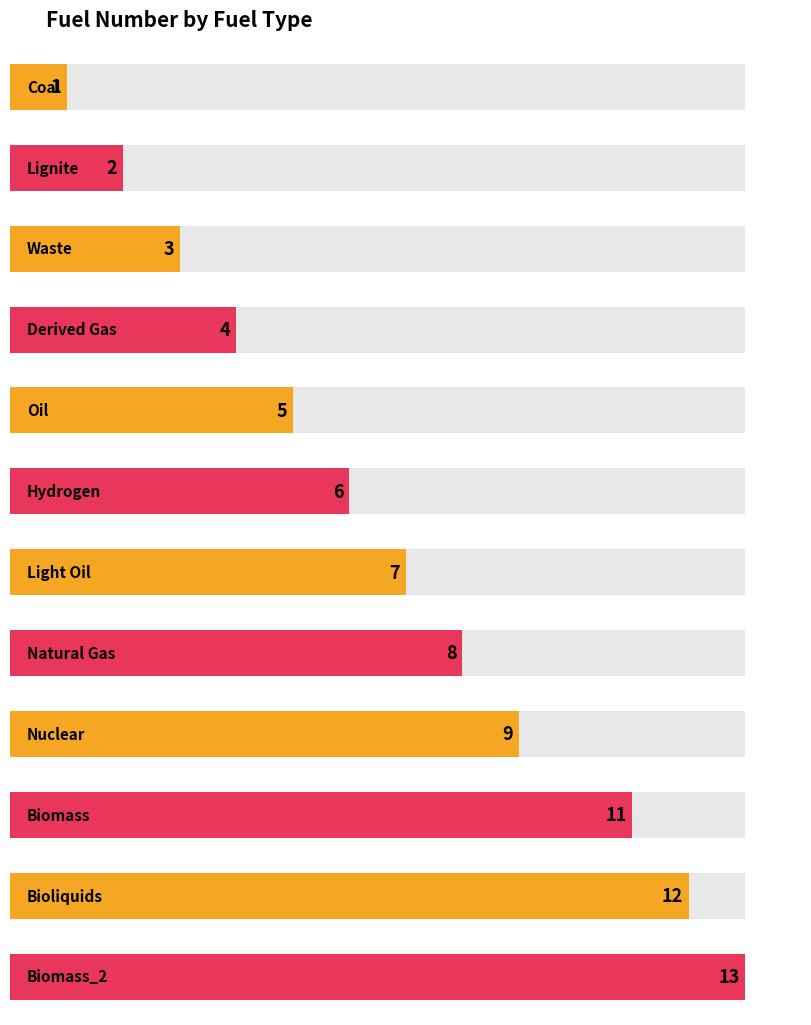

What is the label of the 5th bar from the left?

Oil